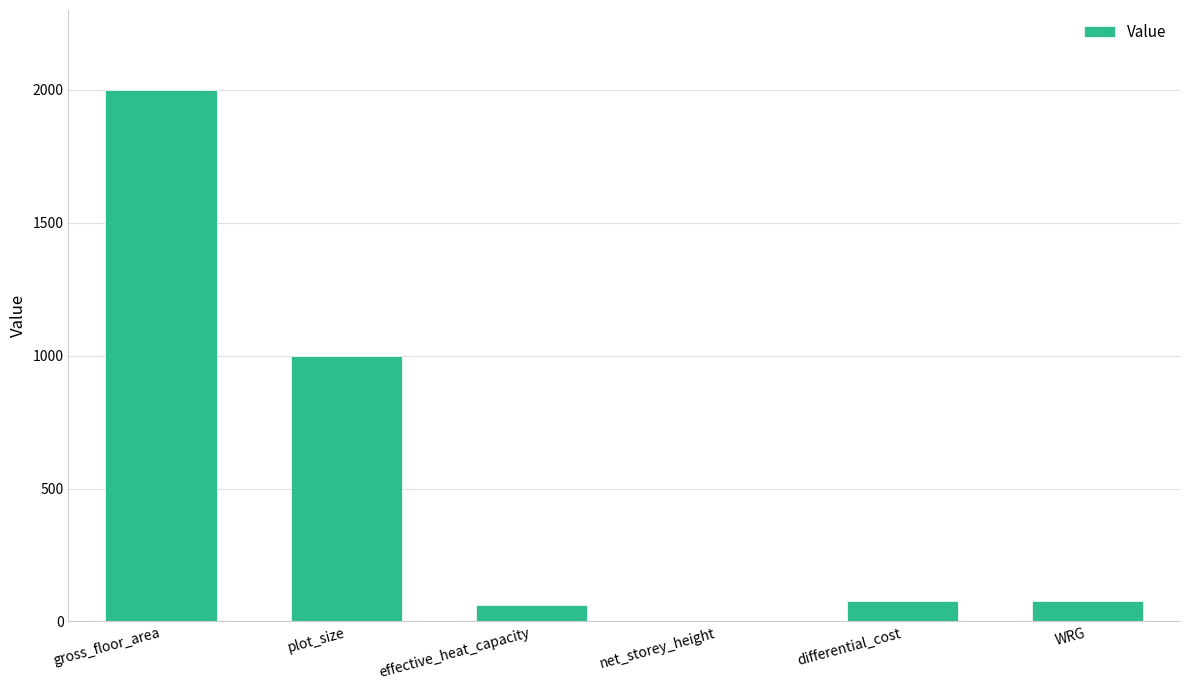

Read the value at effective_heat_capacity.

60.0